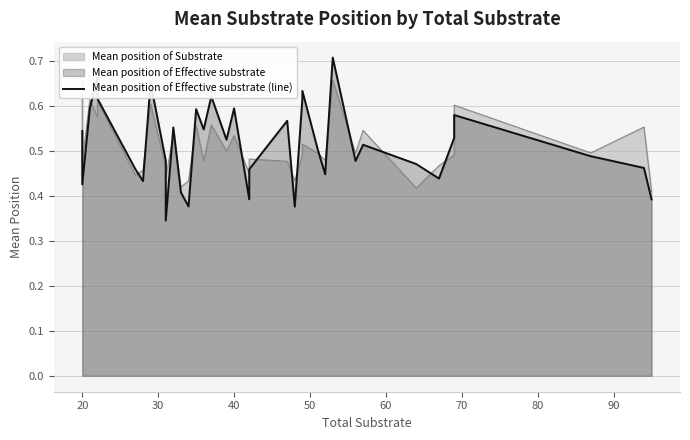

What is the sum of all values?

20.7